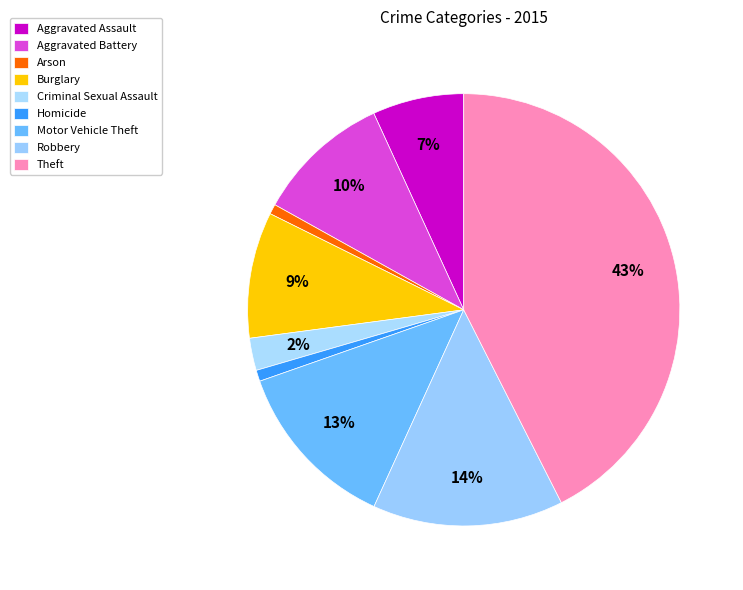

Which slice is the smallest?

Arson